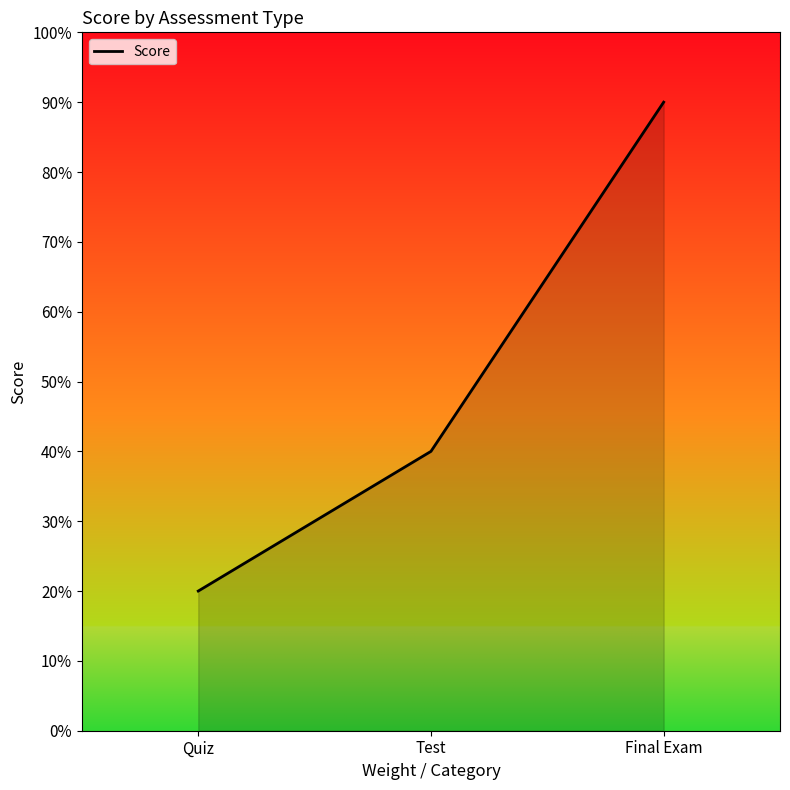

Is it true that the value at Quiz is 20?

True